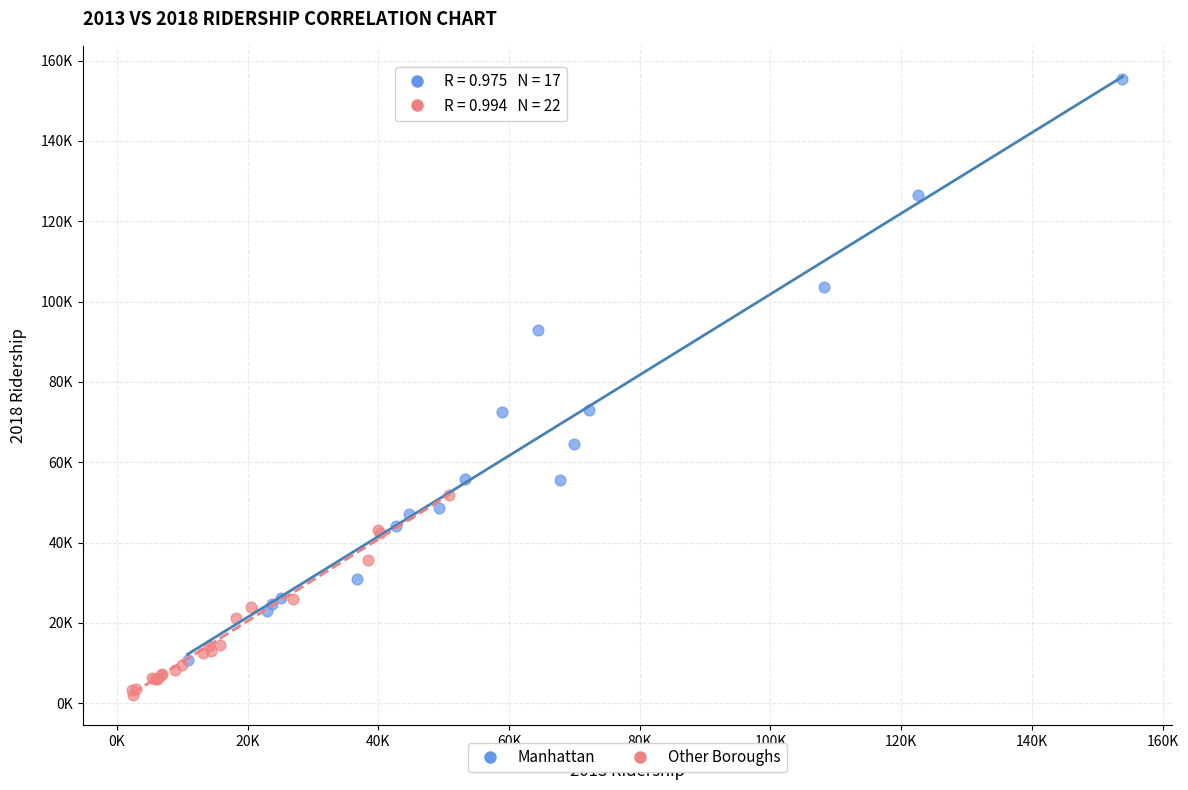

What are all the series names shown in the legend?

Manhattan, Other Boroughs